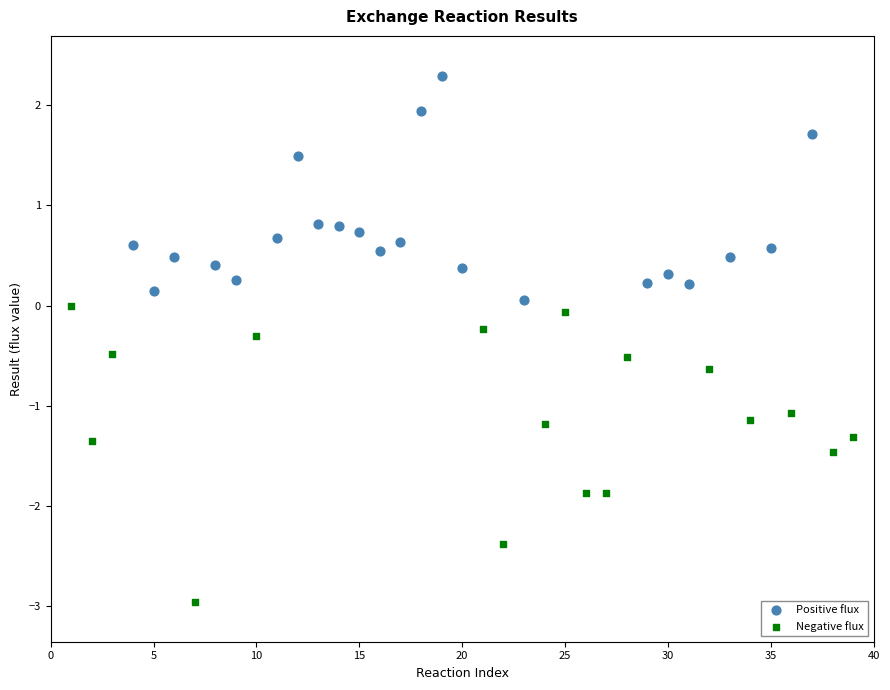

Which series reaches the minimum Y coordinate?

Negative flux